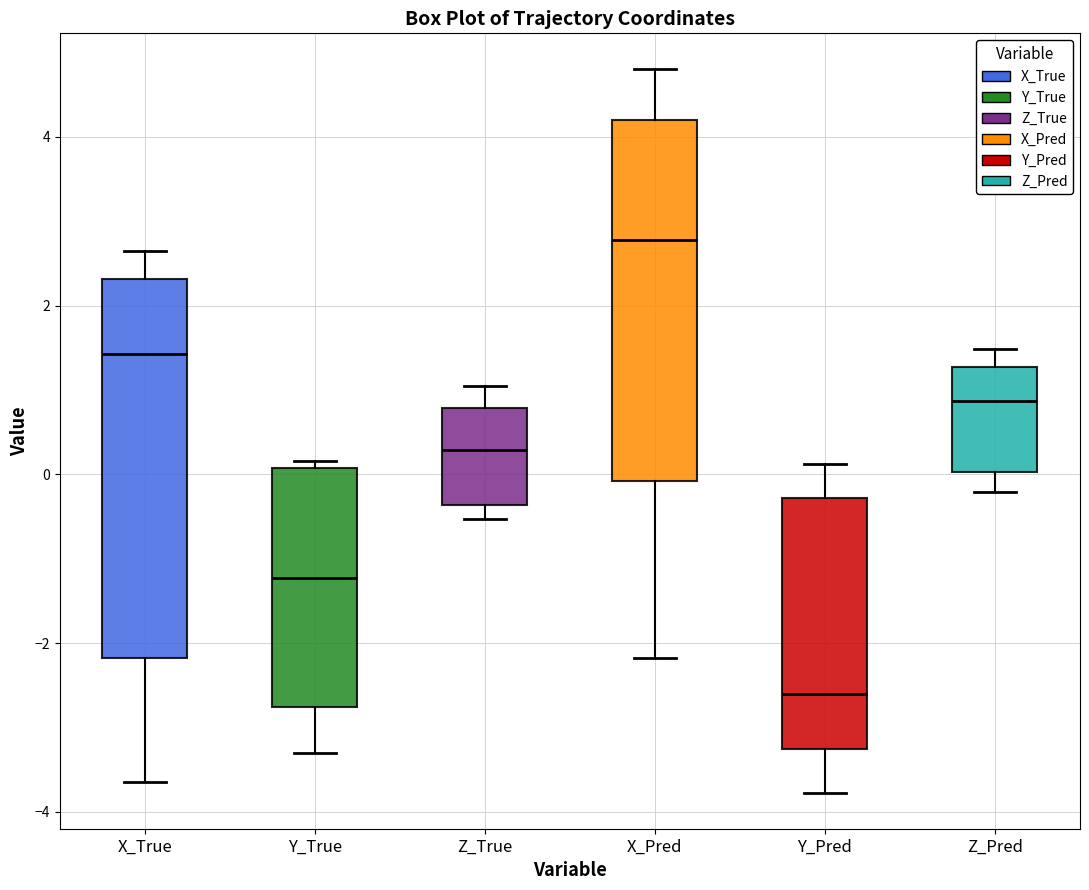

Where is the lower edge of the box for X_True on the y-axis? The values are not printed on the chart, so give them approximately, as read against the axis.

-2.2